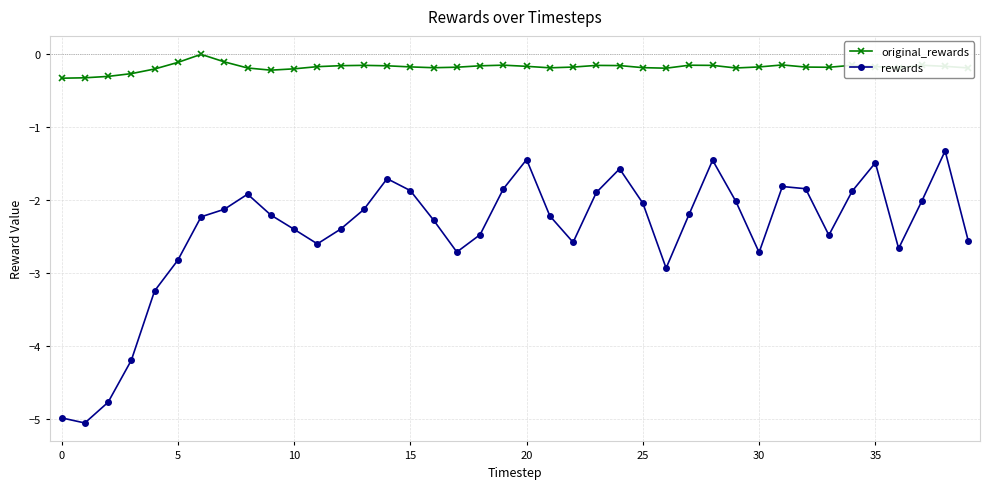

At how many categories does at least one series exceed -4?

40